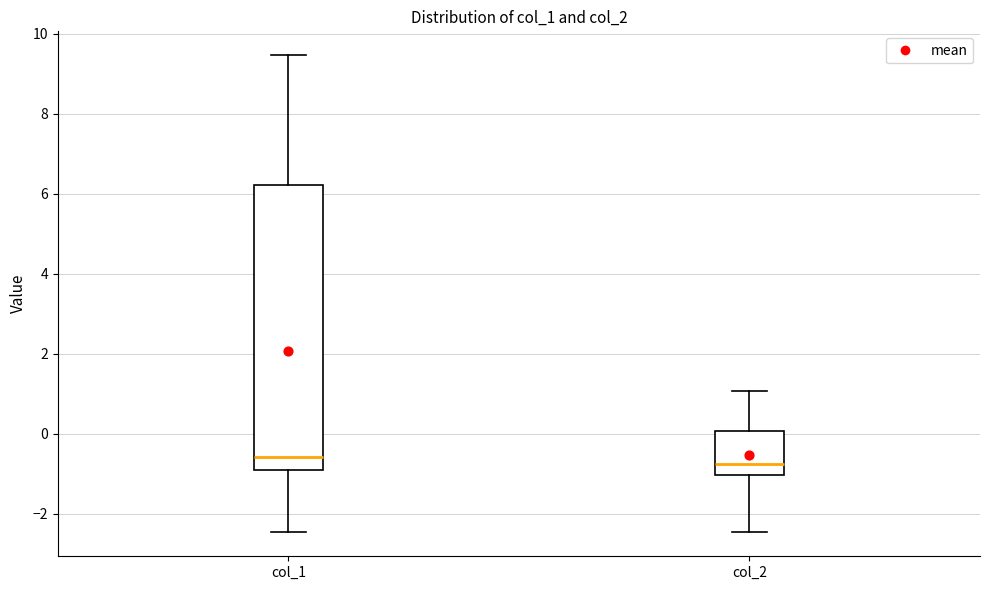

Reading left to right, transcribe this box plot: for each box, give where its median line is, the range the box spans, and where its two whiskers end, as read against the y-axis. The values are not printed on the chart, so give them approximately, as read against the axis.

col_1: median -0.6, box -0.8 to 6.2, whiskers -2.4 to 9.4
col_2: median -0.8, box -1.0 to 0.0, whiskers -2.4 to 1.0